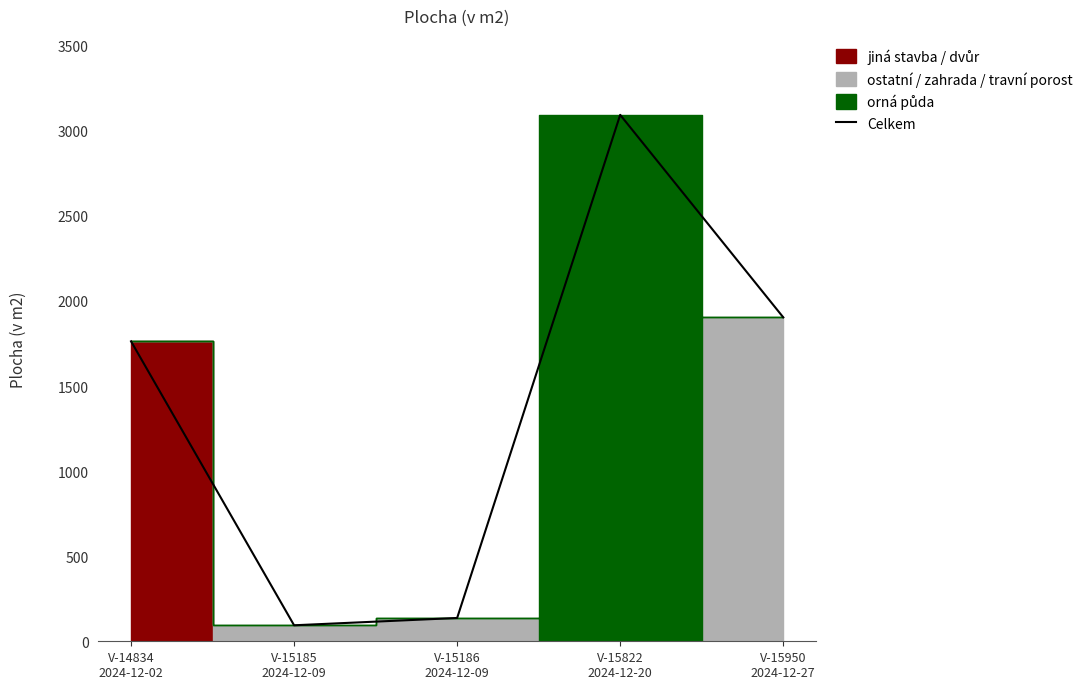

Reading left to right, list all the values displayed in this chart.

V-14834
2024-12-02=1763	V-15185
2024-12-09=94	V-15186
2024-12-09=137	V-15822
2024-12-20=3094	V-15950
2024-12-27=1904